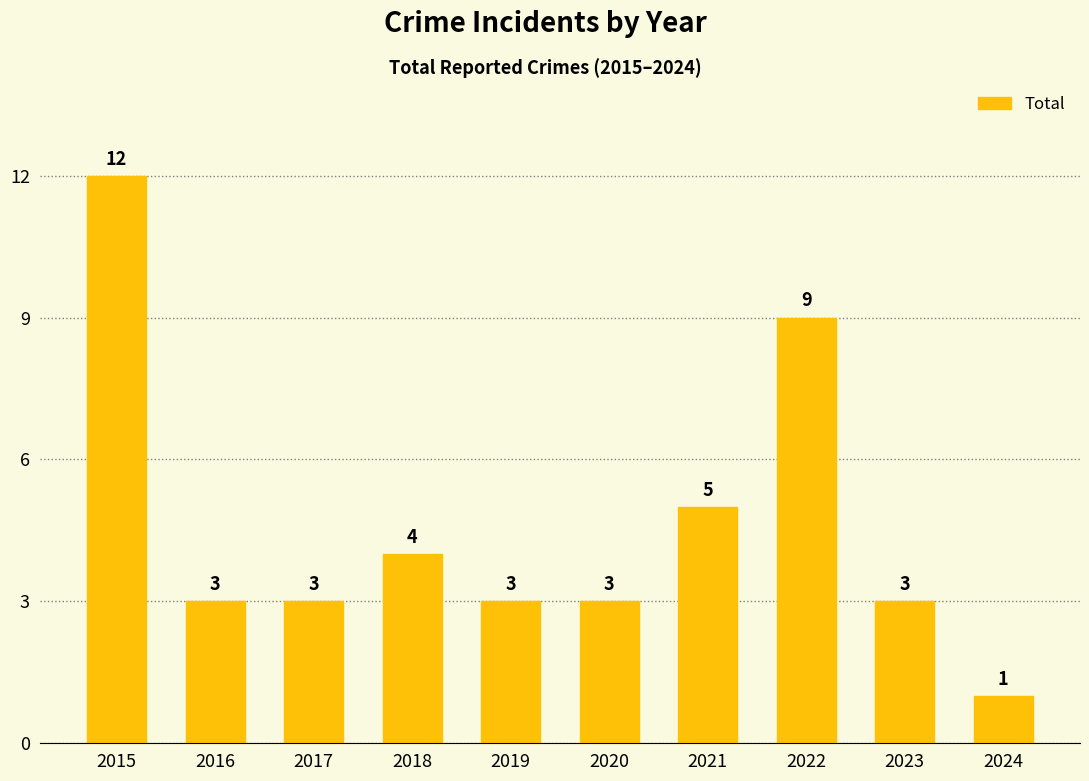

The value at 2015 is 12. True or false?

True